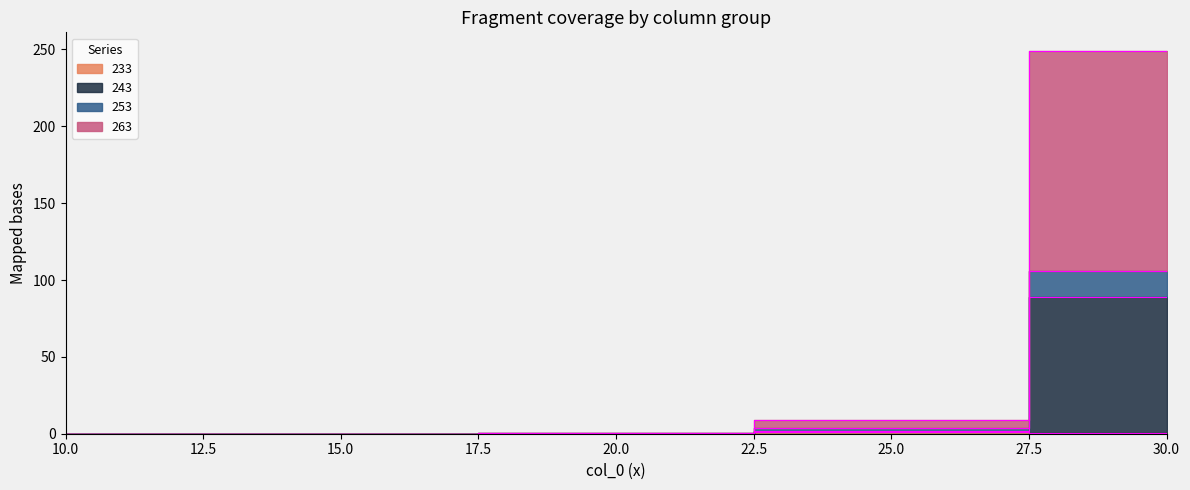

True or false: 263 and 253 cross at least once.

False